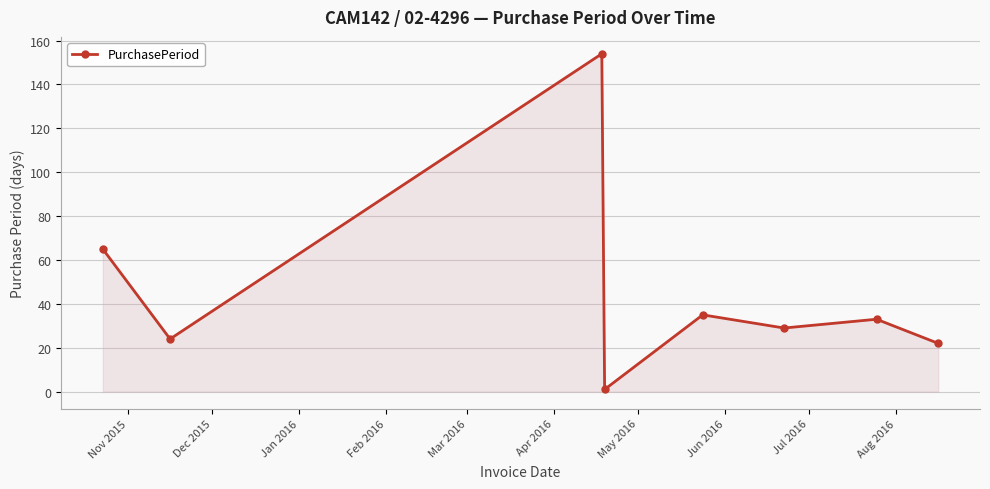

What is the sum of all values?

363